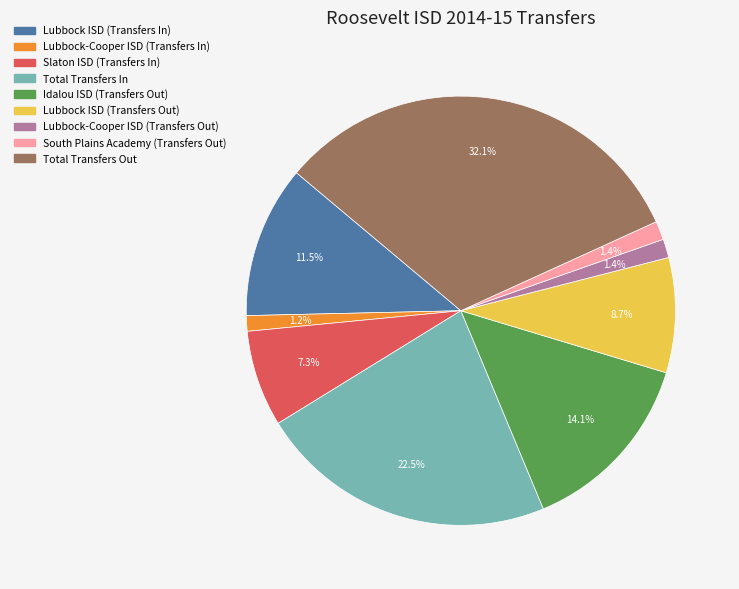

How many slices are in this pie chart?

9